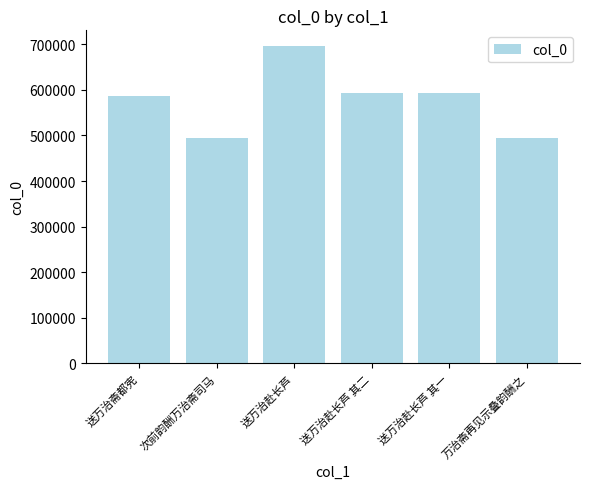

Does the chart contain stacked bars?

No